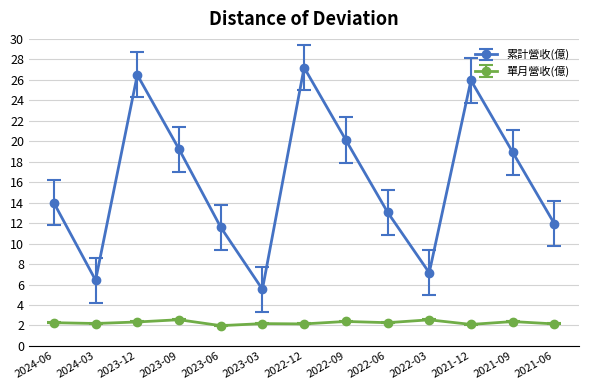

Which series has the largest range (max minus min)?

累計營收(億)